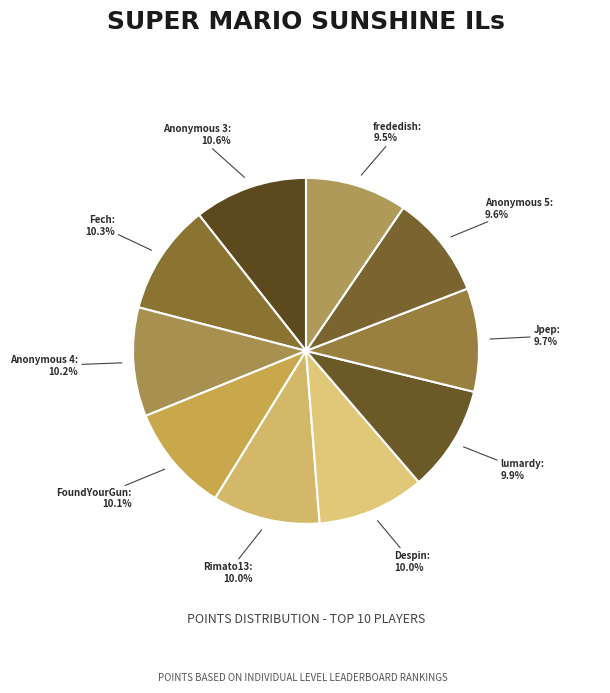

The Rimato13 slice represents 18% of the pie. True or false?

False